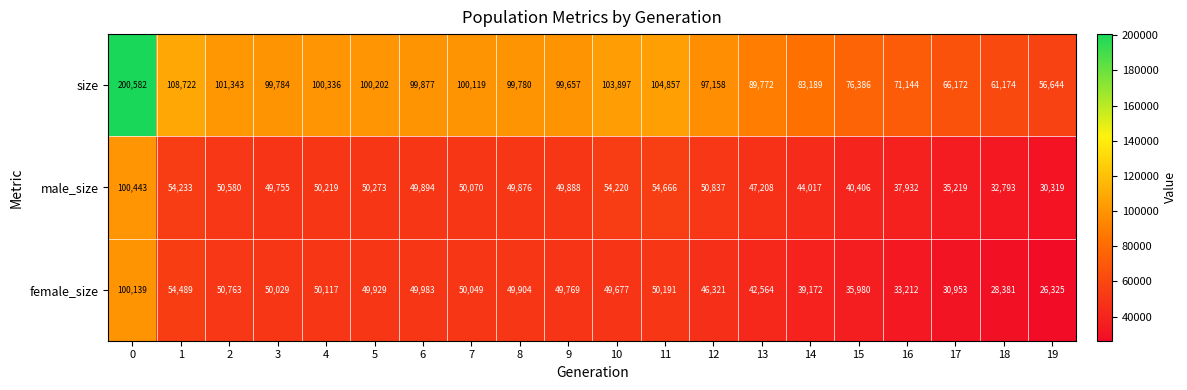

At 14, list the series in order from largest to smallest.

size, male_size, female_size